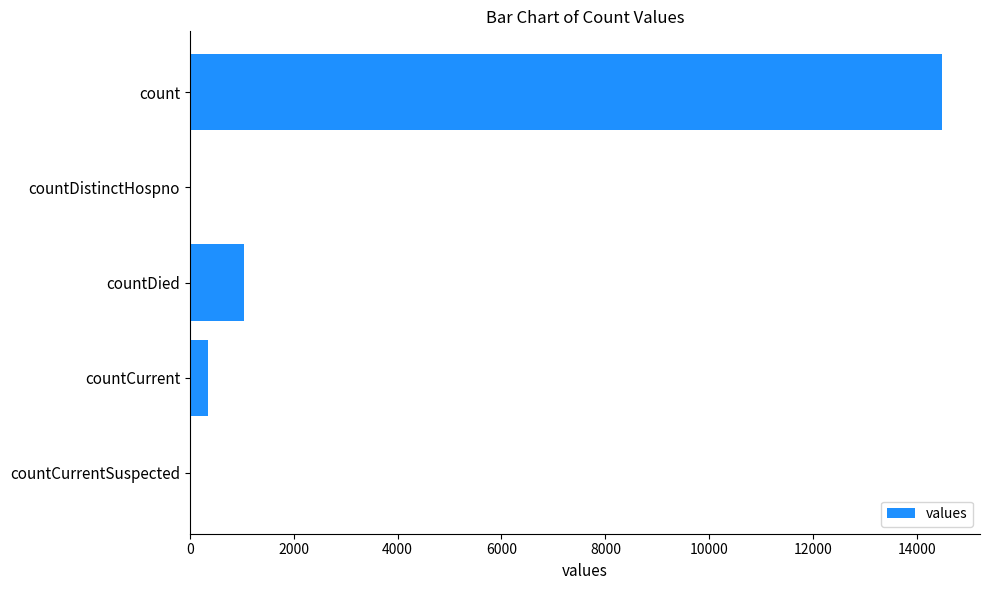

What is the average value?

3173